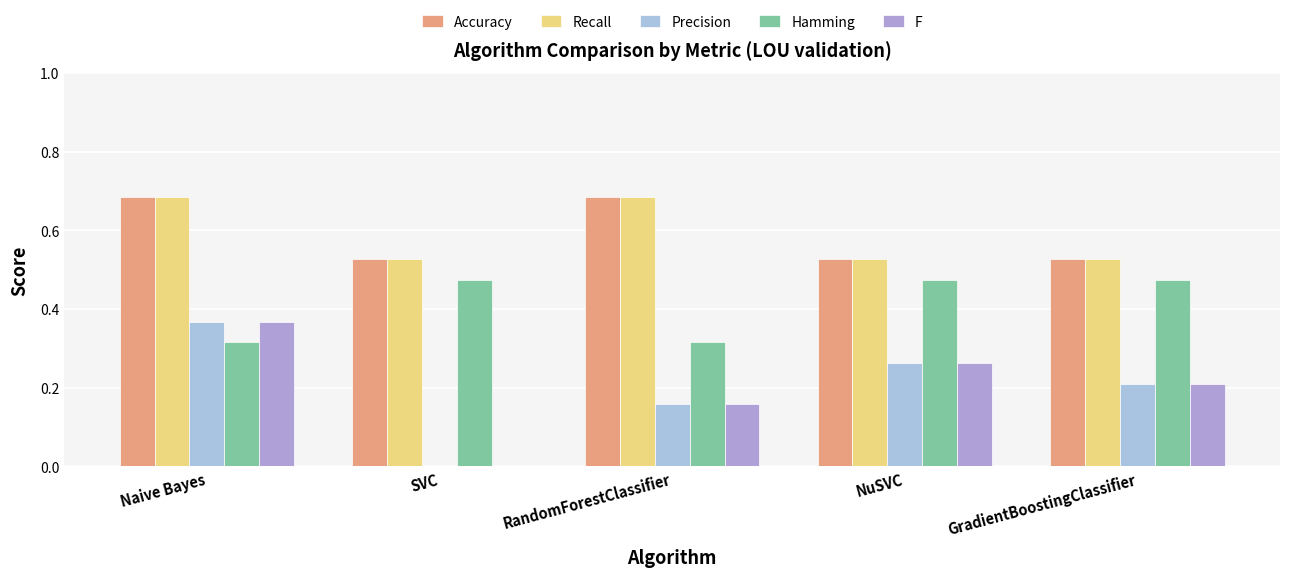

Which label corresponds to the largest value in the chart?

Naive Bayes